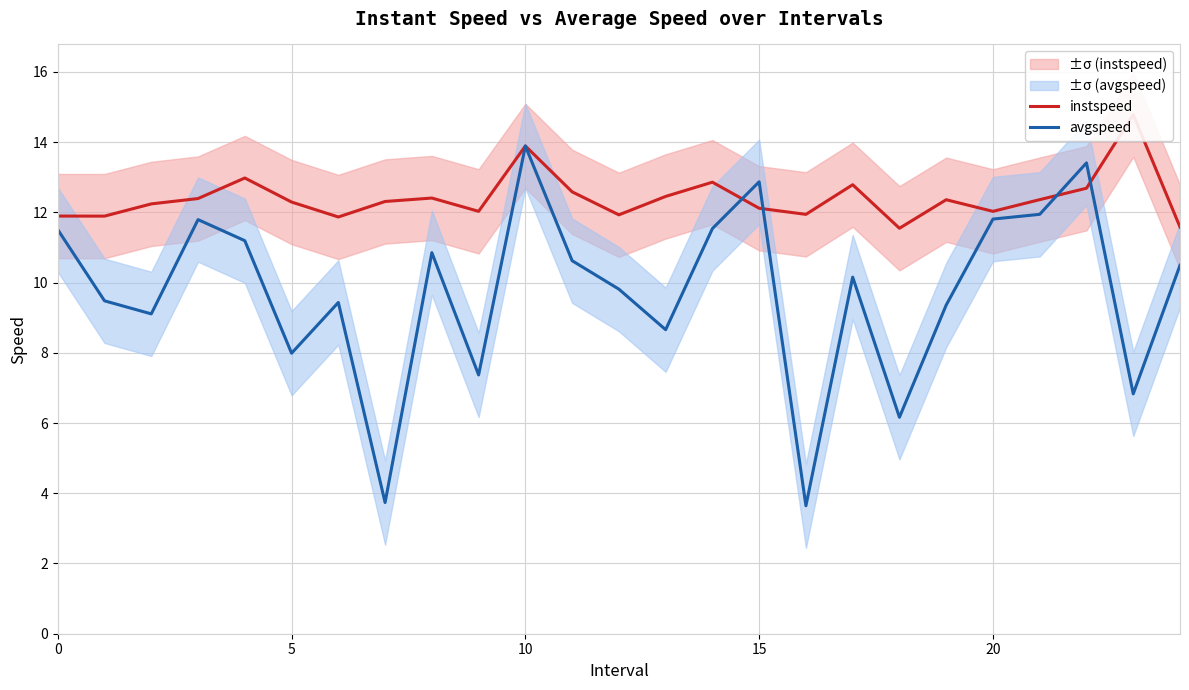

Between which two adjacent categories do avgspeed and instspeed first intersect?

14 and 15